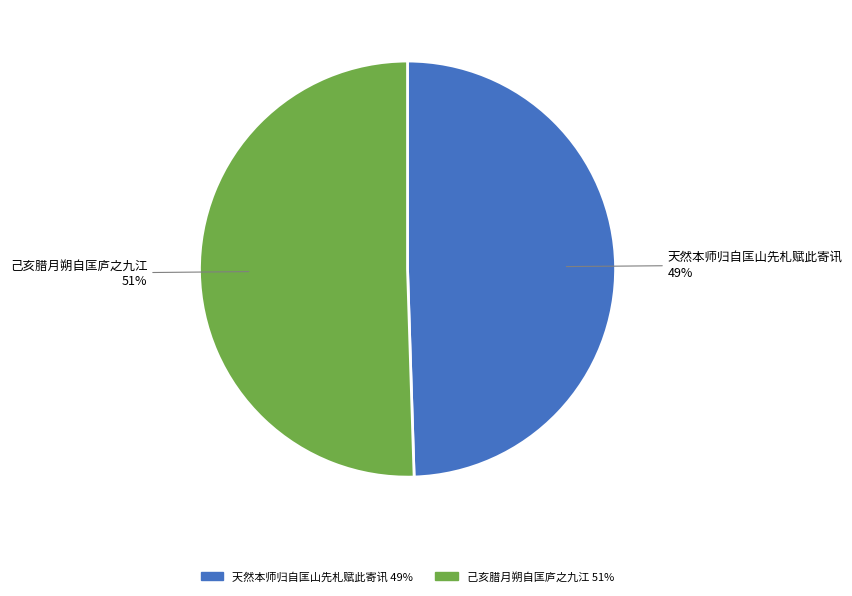

How many segments does this pie chart have?

2